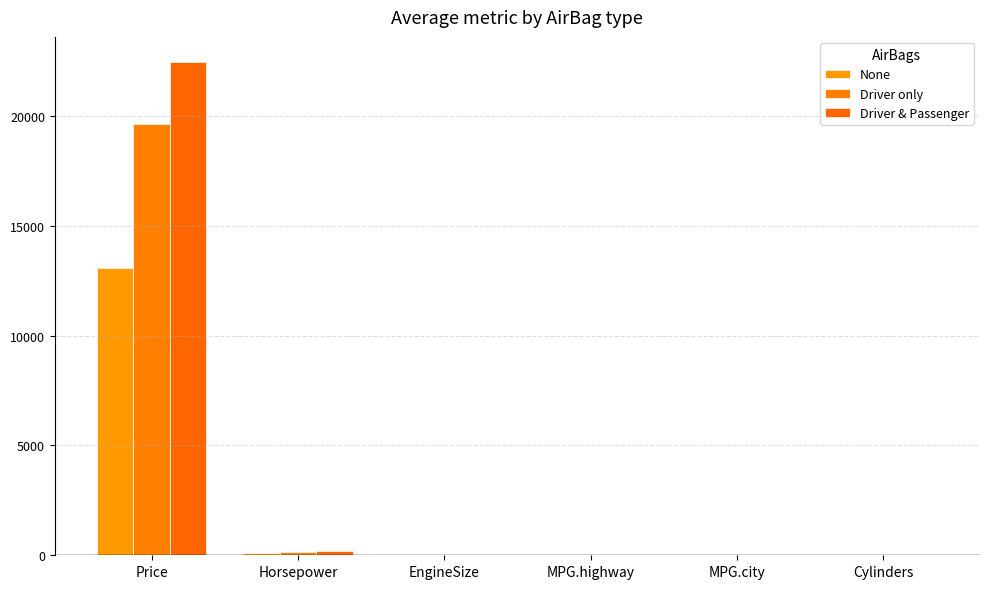

Read the Driver & Passenger value at Cylinders.

5.8